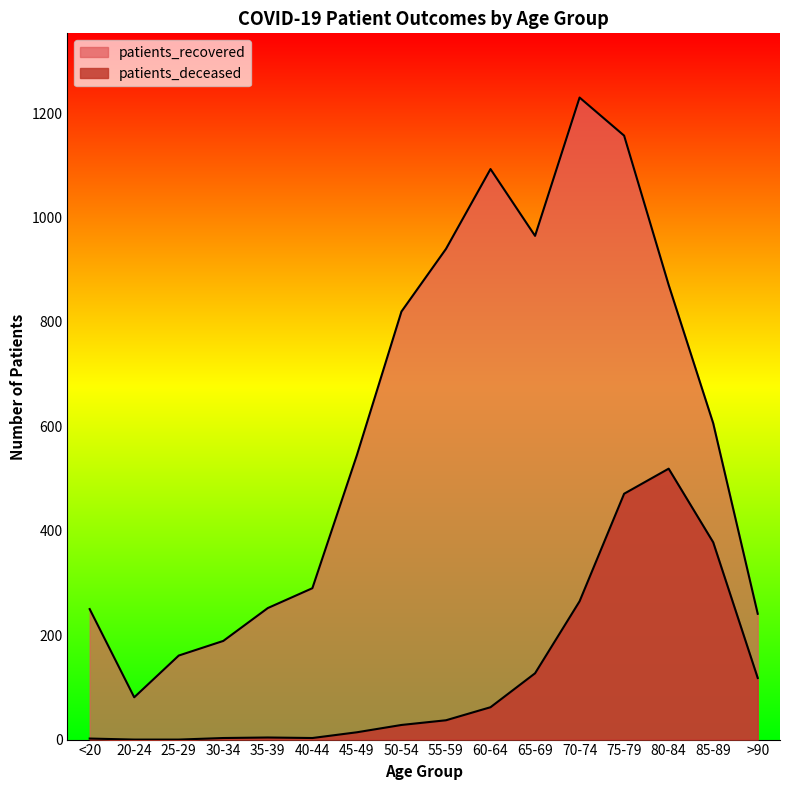

How many values in the patients_recovered series exceed 606?

7